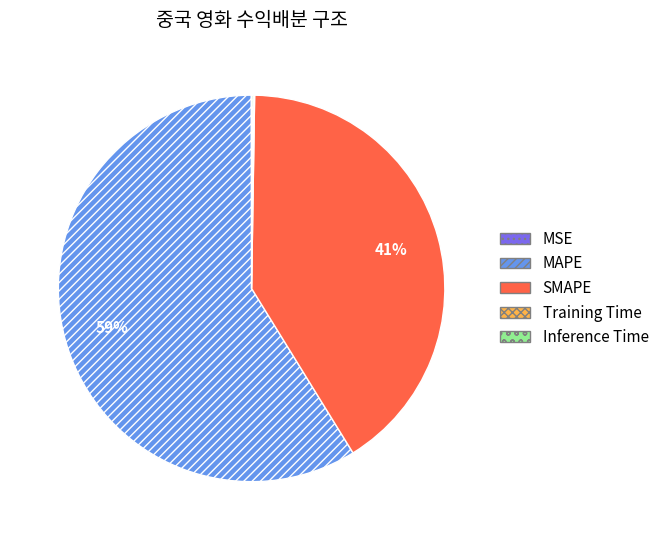

Which slice represents more than half of the pie?

MAPE